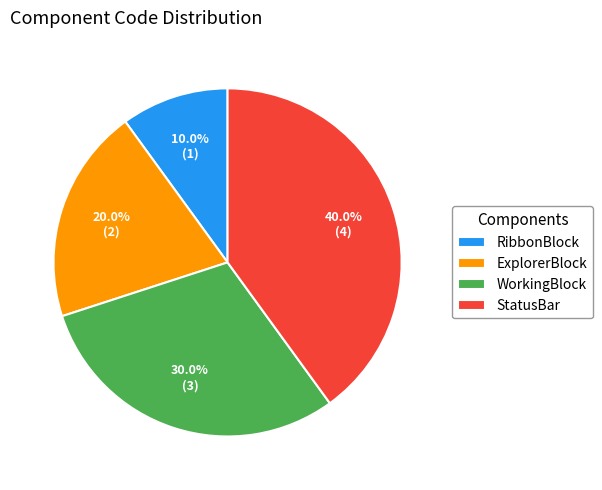

To the nearest percent, what portion does WorkingBlock represent?

30%